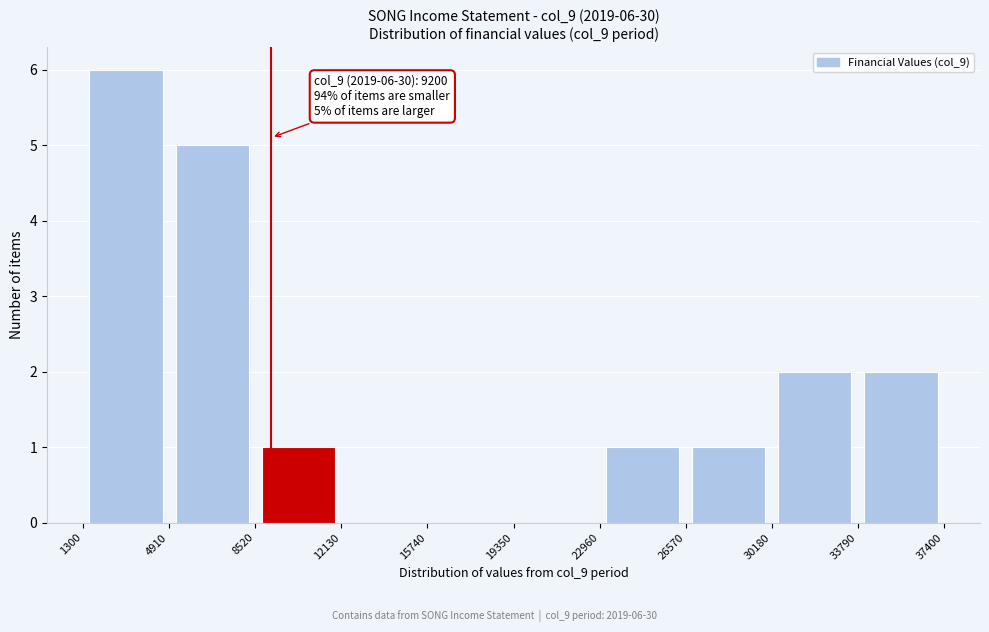

Over which range of the x-axis is the bar tallest?

1300 to 4910